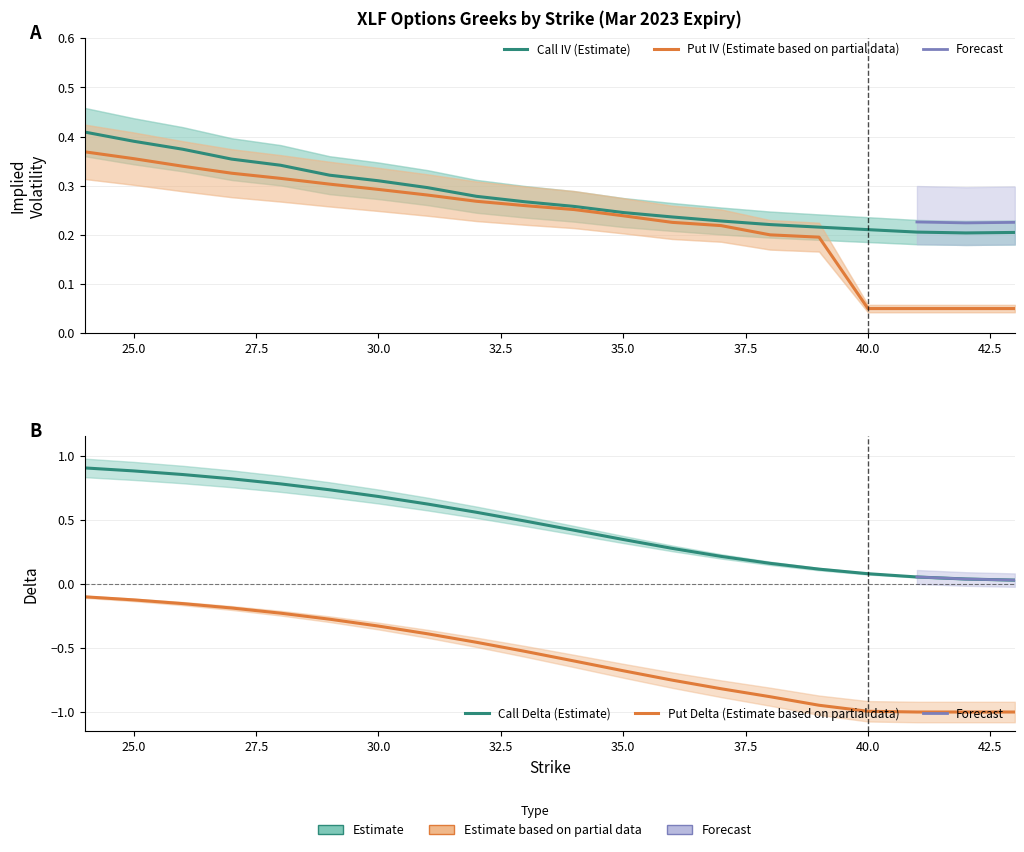

Is it true that delta_call equals 1.3 at 25?

False